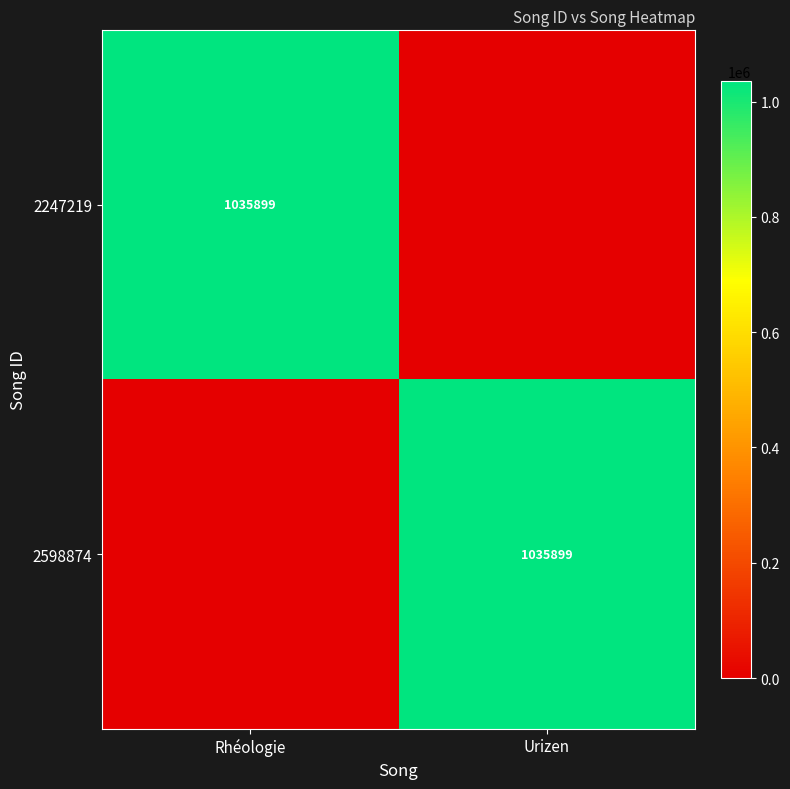

The 2598874 series shows 1035899 at Urizen. True or false?

True